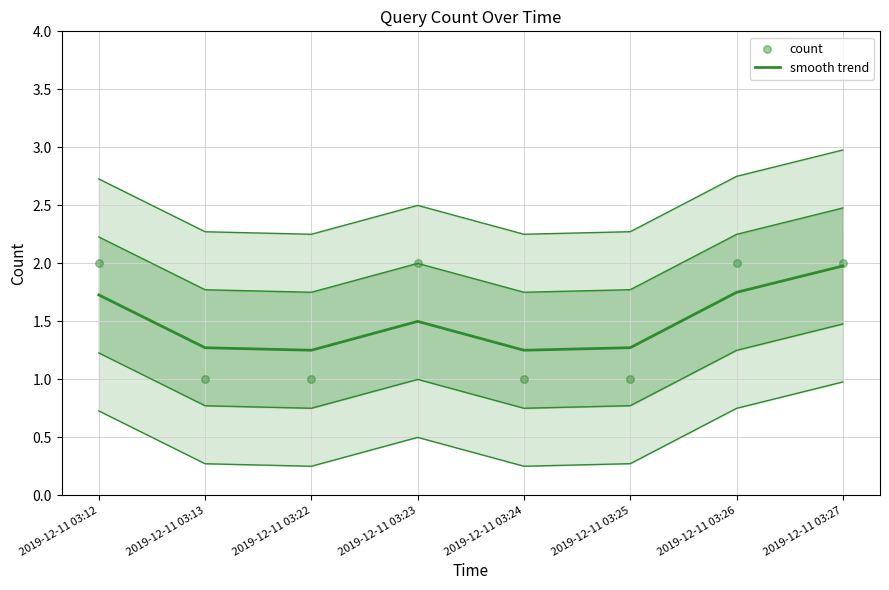

Which series has the largest total across all categories?

smooth trend